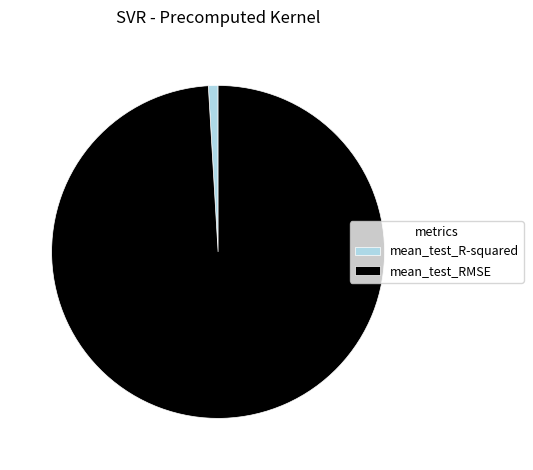

How many segments does this pie chart have?

2